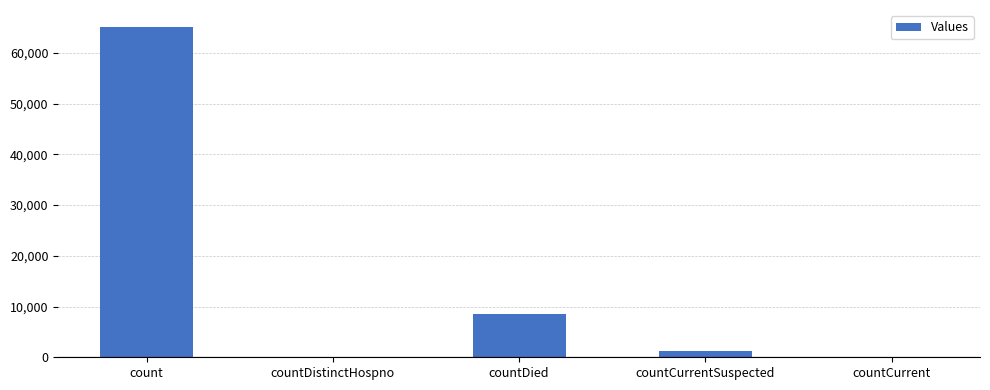

Are the bars horizontal?

No